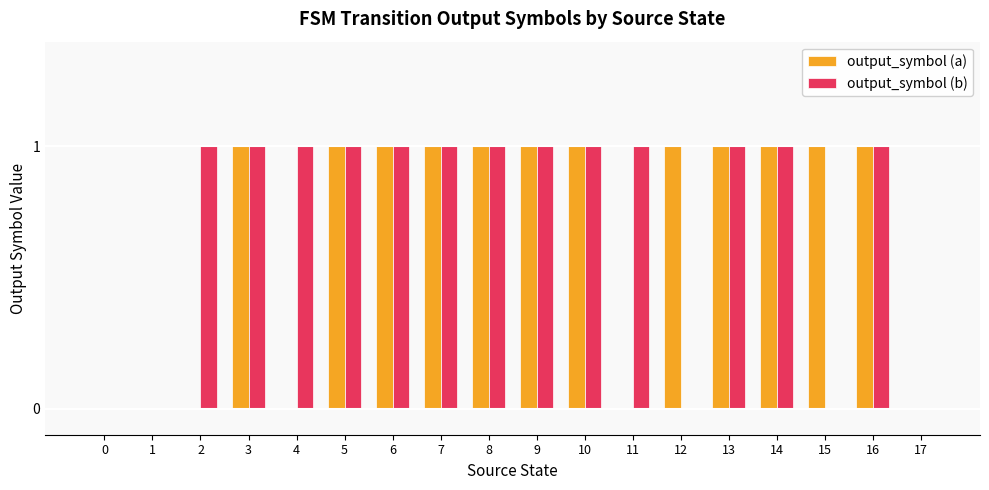

The value of output_symbol (a) at 14 is 1. True or false?

True